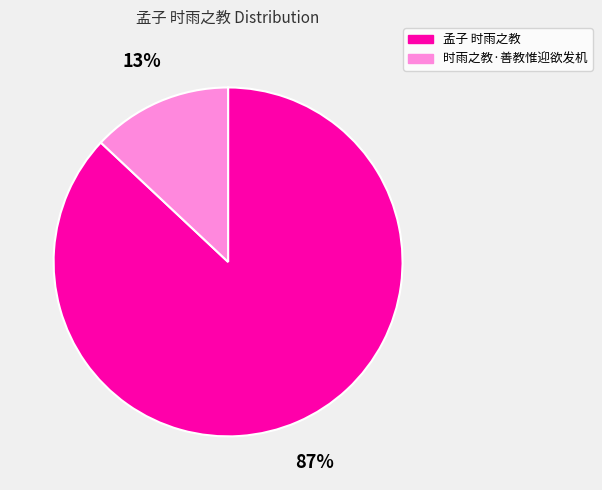

How many segments does this pie chart have?

2